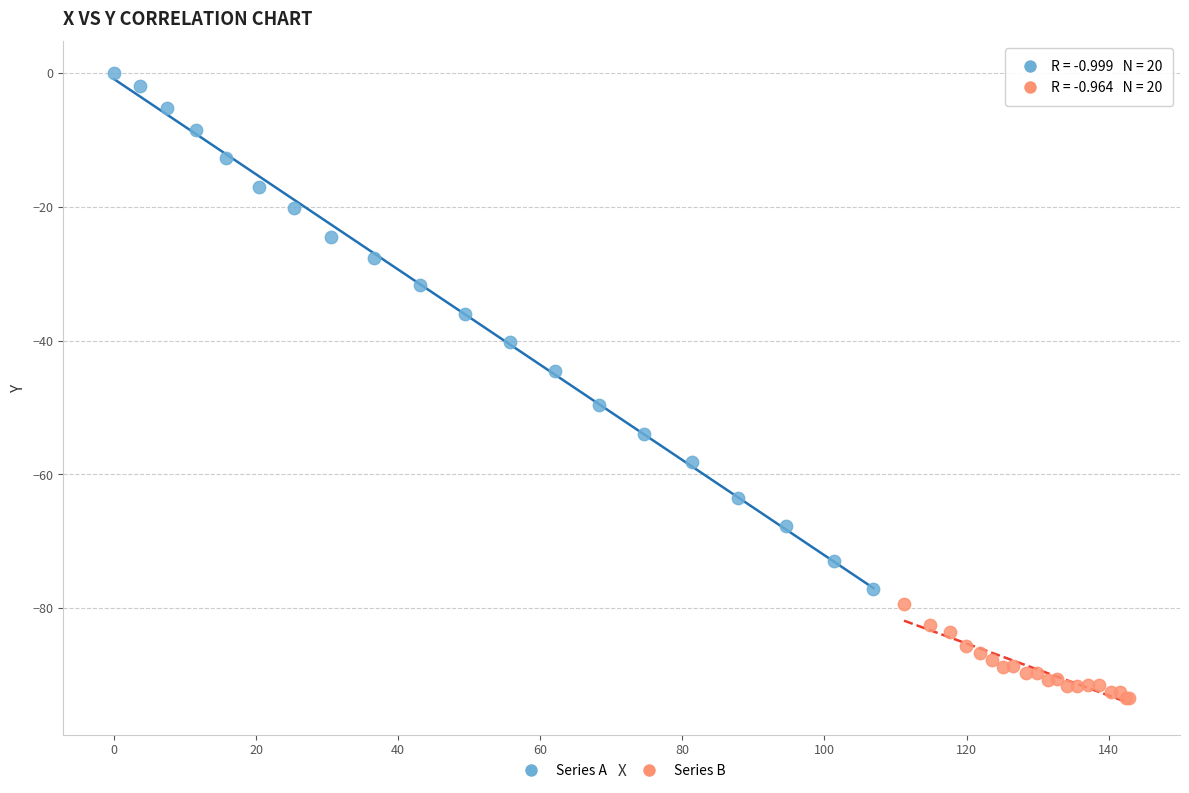

Which series reaches the minimum Y coordinate?

Series B